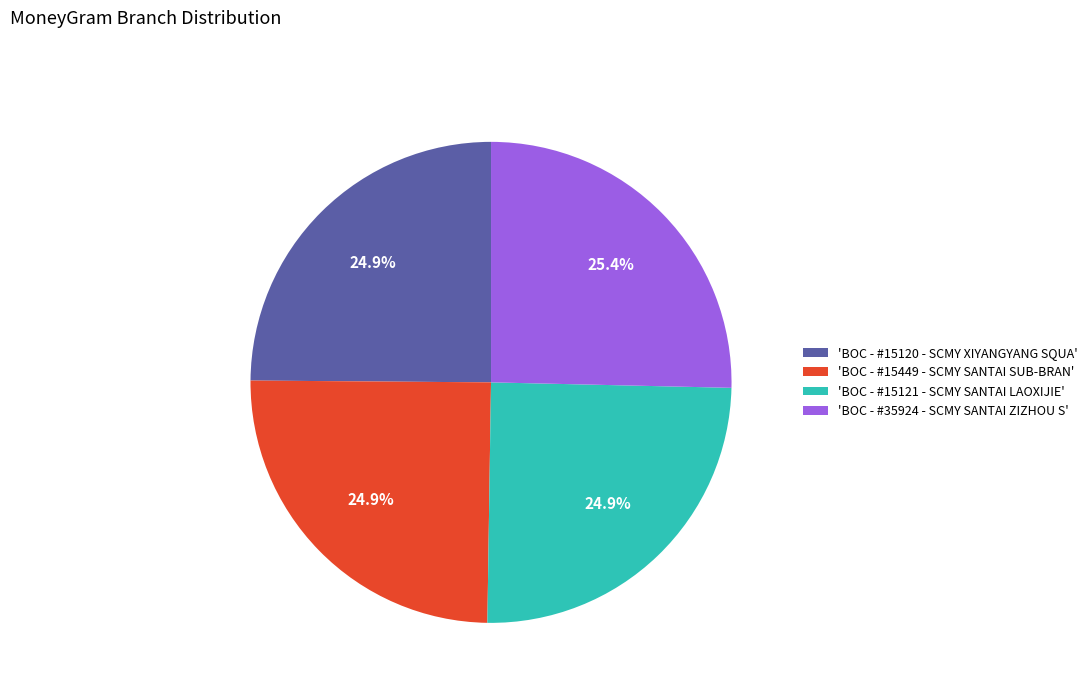

What percentage do 'BOC - #35924 - SCMY SANTAI ZIZHOU S' and 'BOC - #15449 - SCMY SANTAI SUB-BRAN' together represent?

50.2%